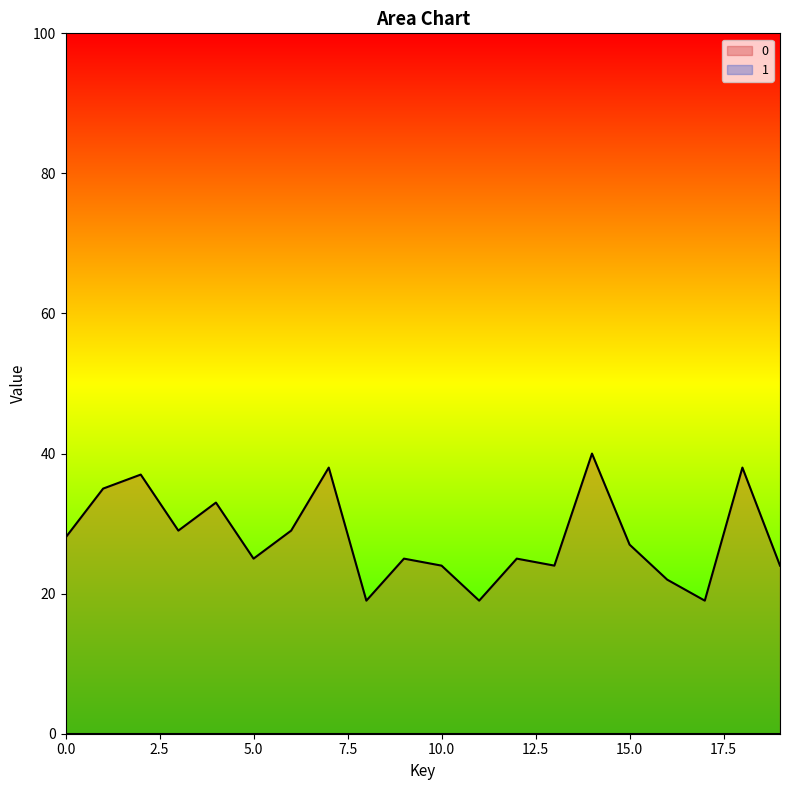

What value does the data have at 8, to the nearest 10?

20